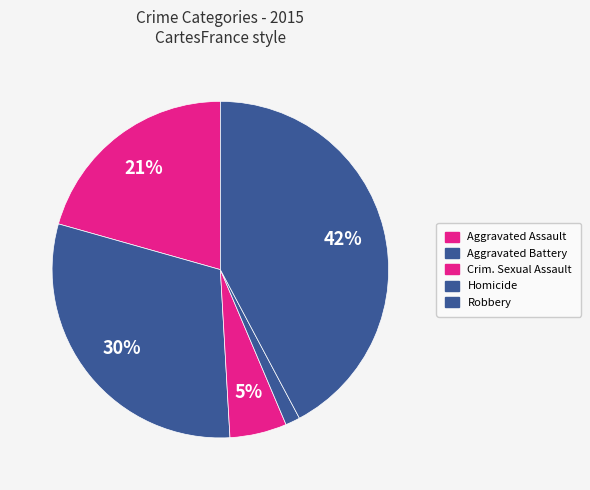

How many segments does this pie chart have?

5